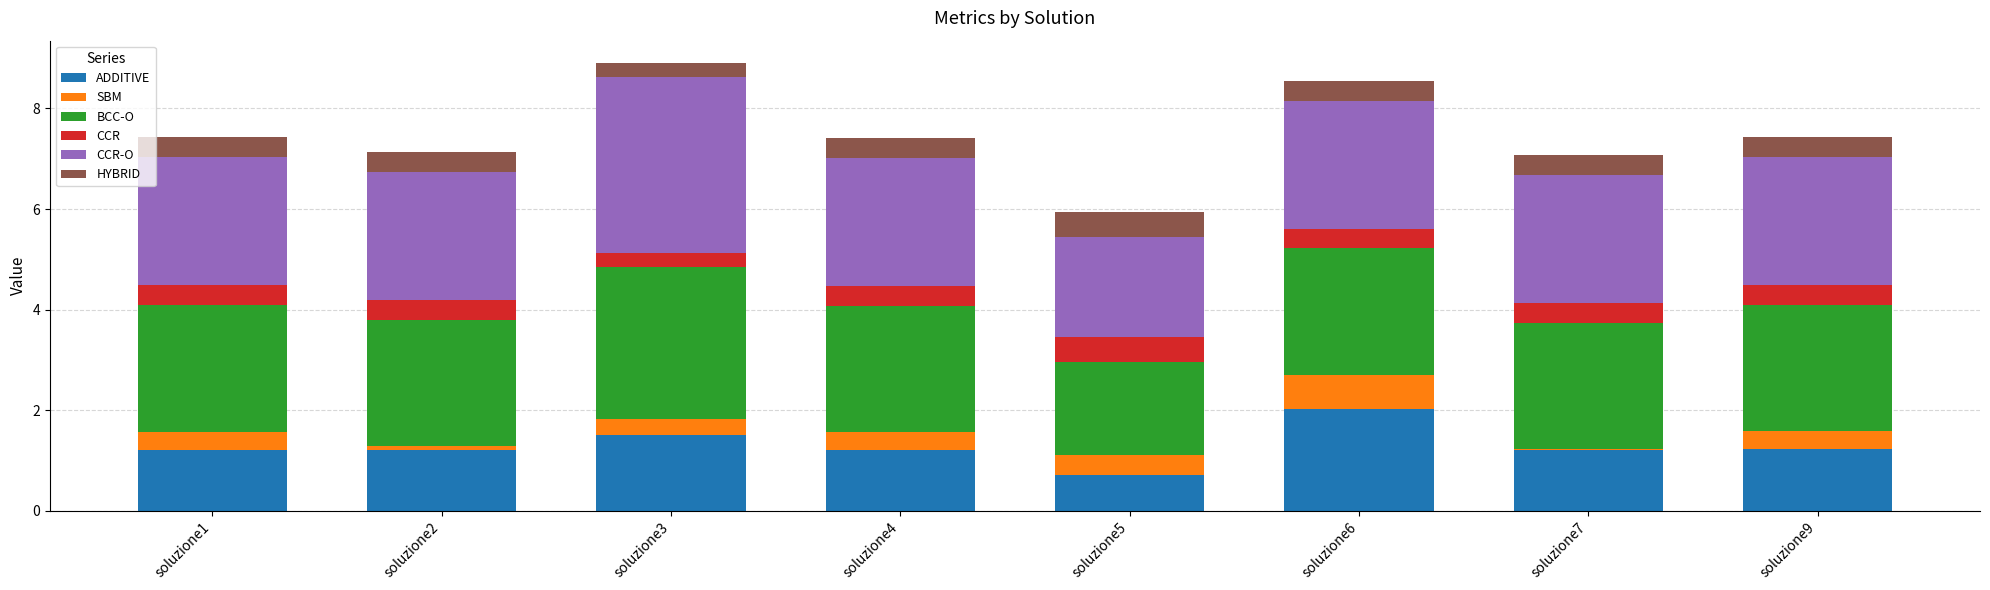

Does the chart contain stacked bars?

Yes